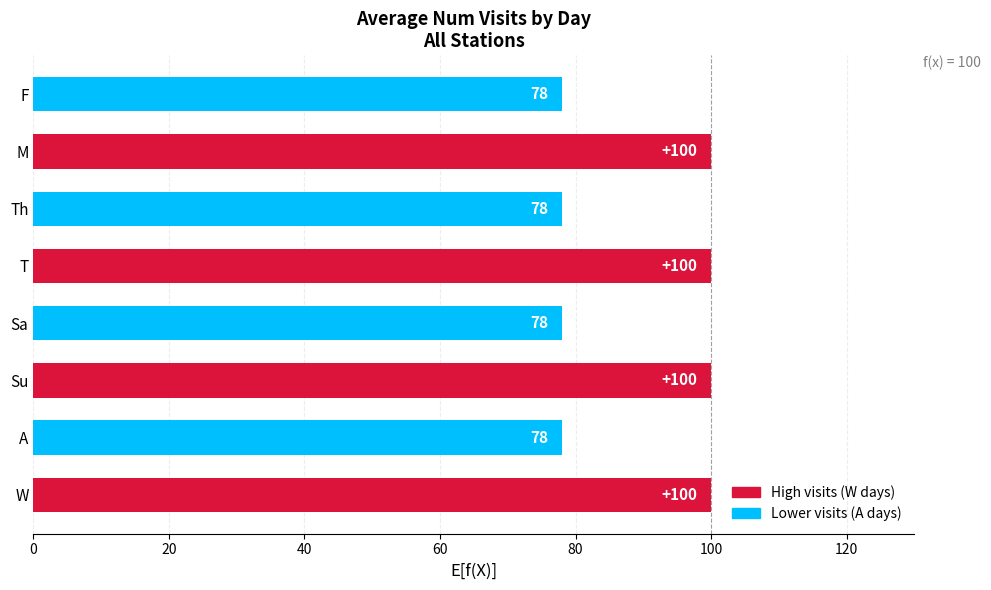

The chart shows a value of 100 at T. True or false?

True